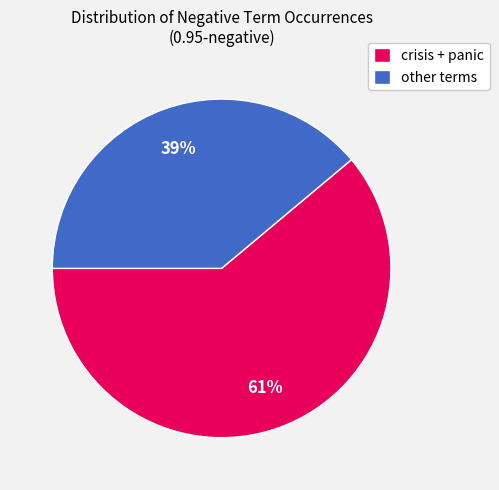

To the nearest percent, what is the combined percentage of crisis + panic and other terms?

100%